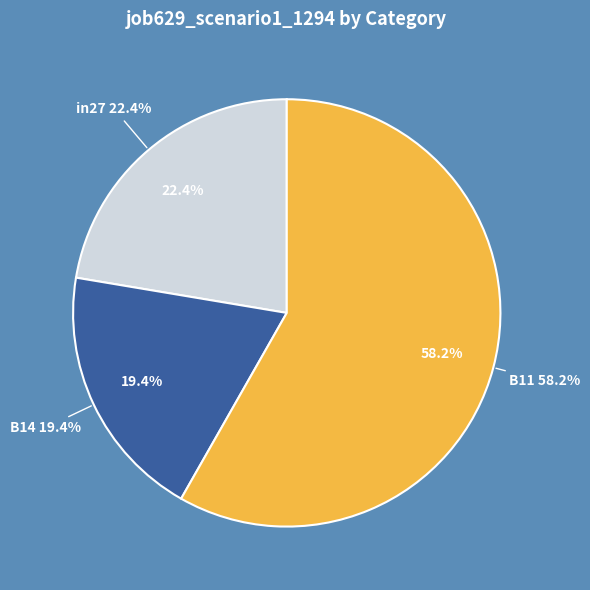

What percentage is the B14 slice, to the nearest percent?

19%